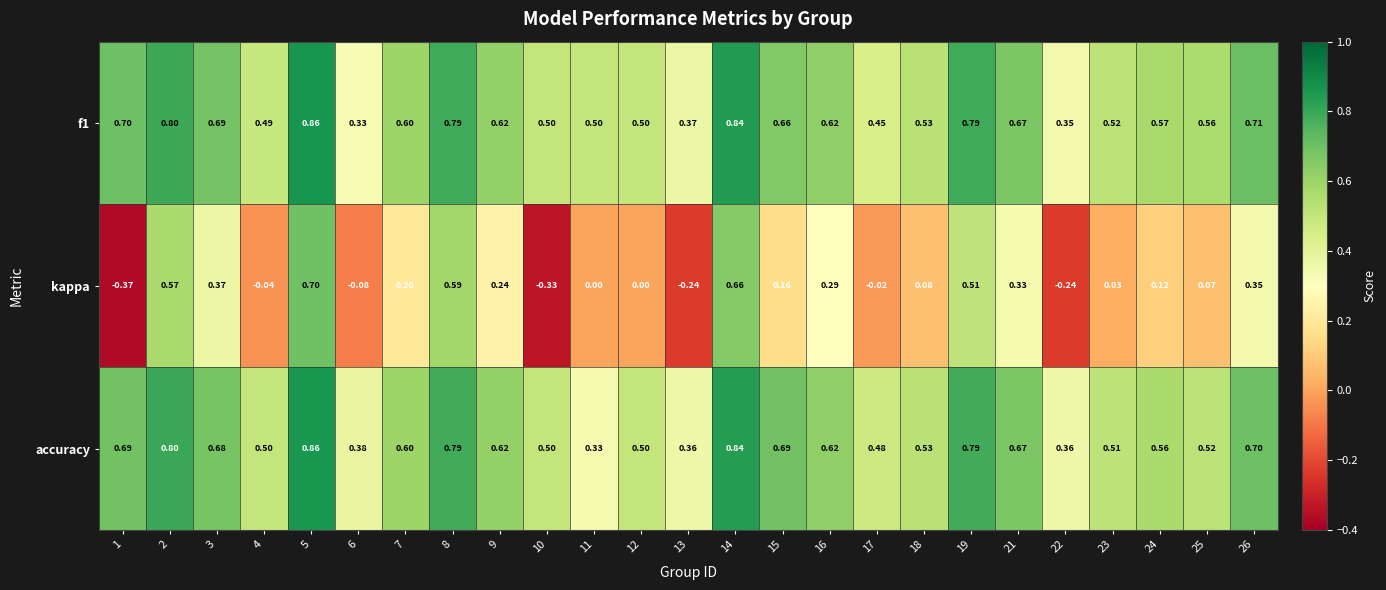

Is the value of f1 at 25 greater than the value of accuracy at 11?

Yes